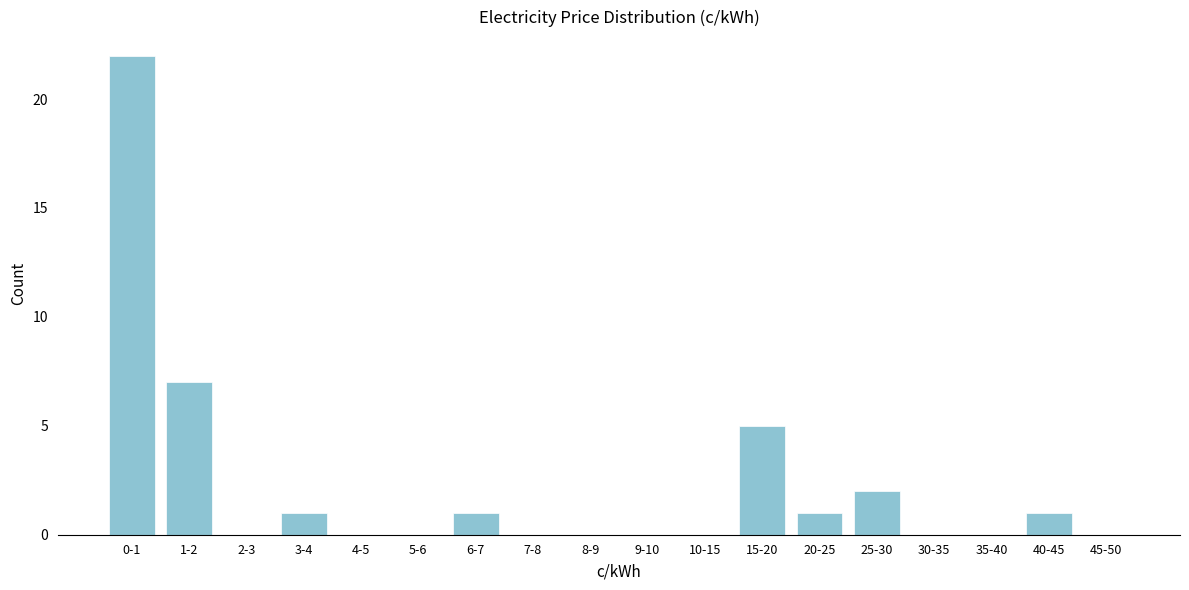

Reading right to left, what are all the values shown in this chart?

45-50=0	40-45=1	35-40=0	30-35=0	25-30=2	20-25=1	15-20=5	10-15=0	9-10=0	8-9=0	7-8=0	6-7=1	5-6=0	4-5=0	3-4=1	2-3=0	1-2=7	0-1=22